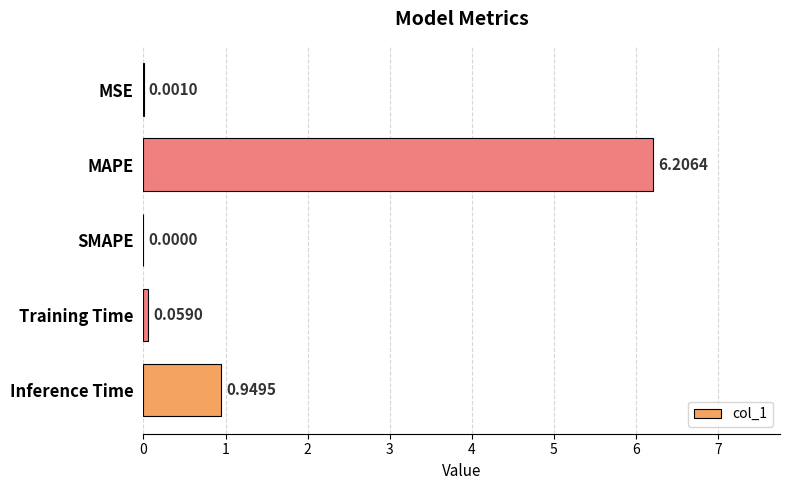

At which label is the value closest to 3?

Inference Time